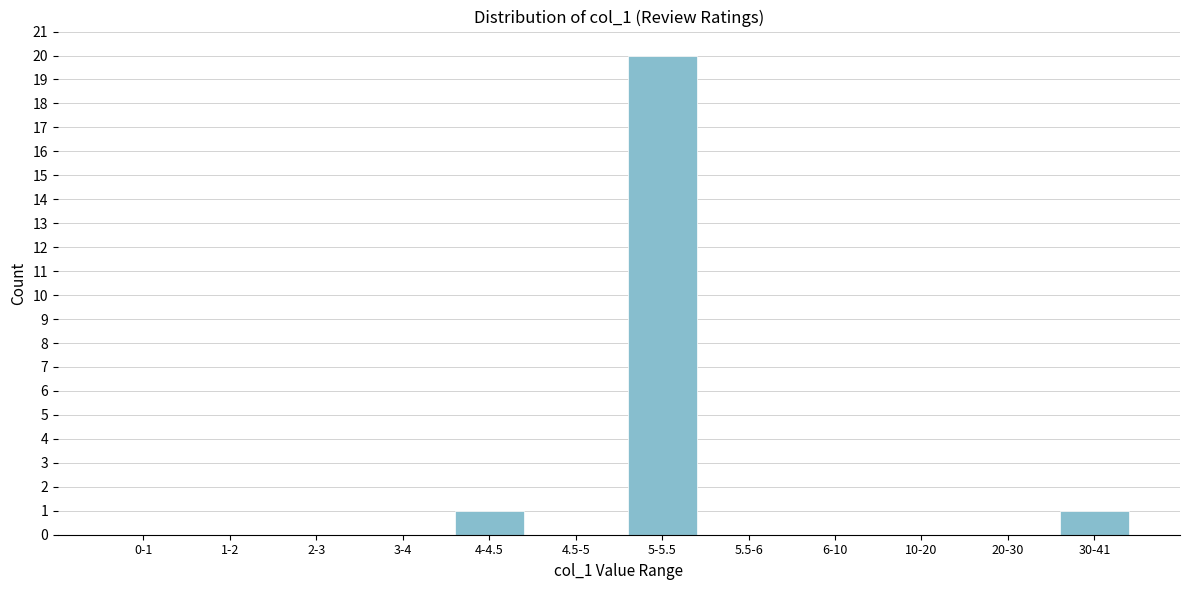

Reading right to left, what are all the values shown in this chart?

30-41=1	20-30=0	10-20=0	6-10=0	5.5-6=0	5-5.5=20	4.5-5=0	4-4.5=1	3-4=0	2-3=0	1-2=0	0-1=0